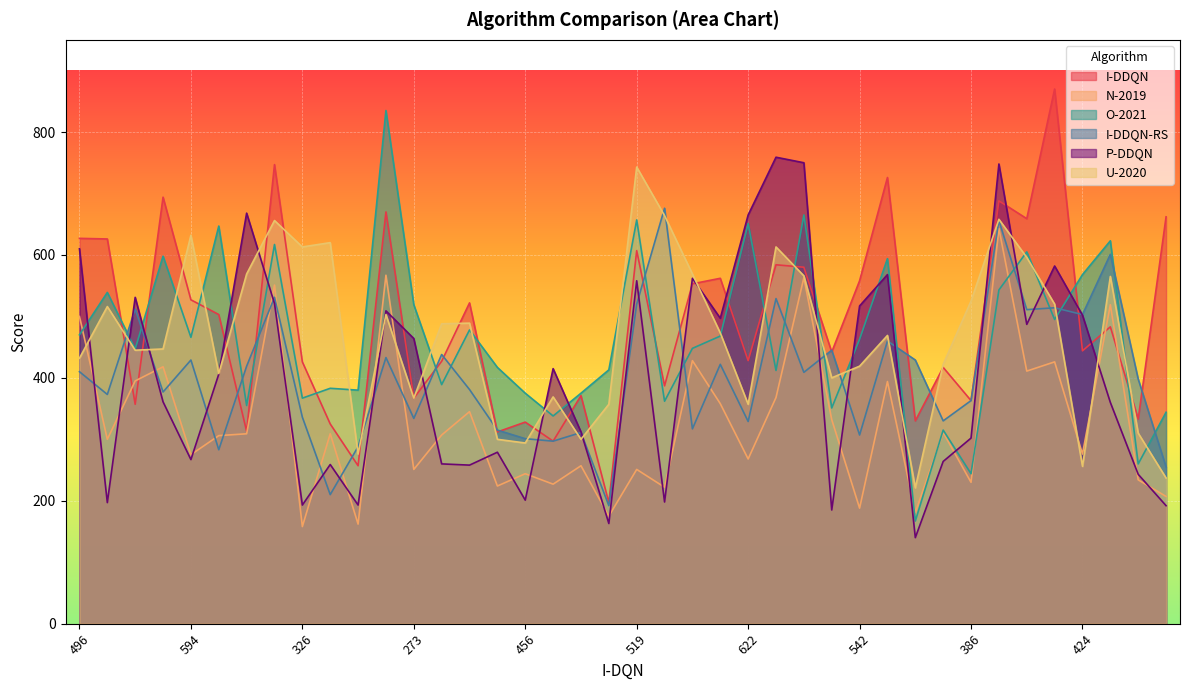

In N-2019, how many points are higher than both neighbors (excluding endpoints)?

15